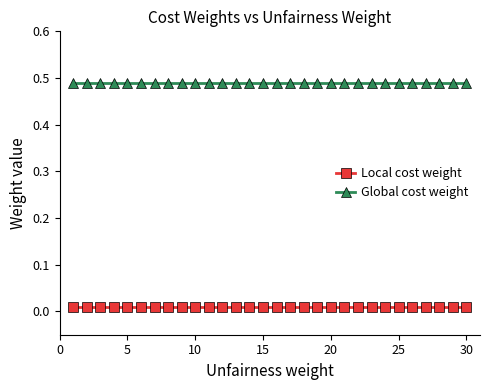

What is the sum of all Global cost weight values?

14.7